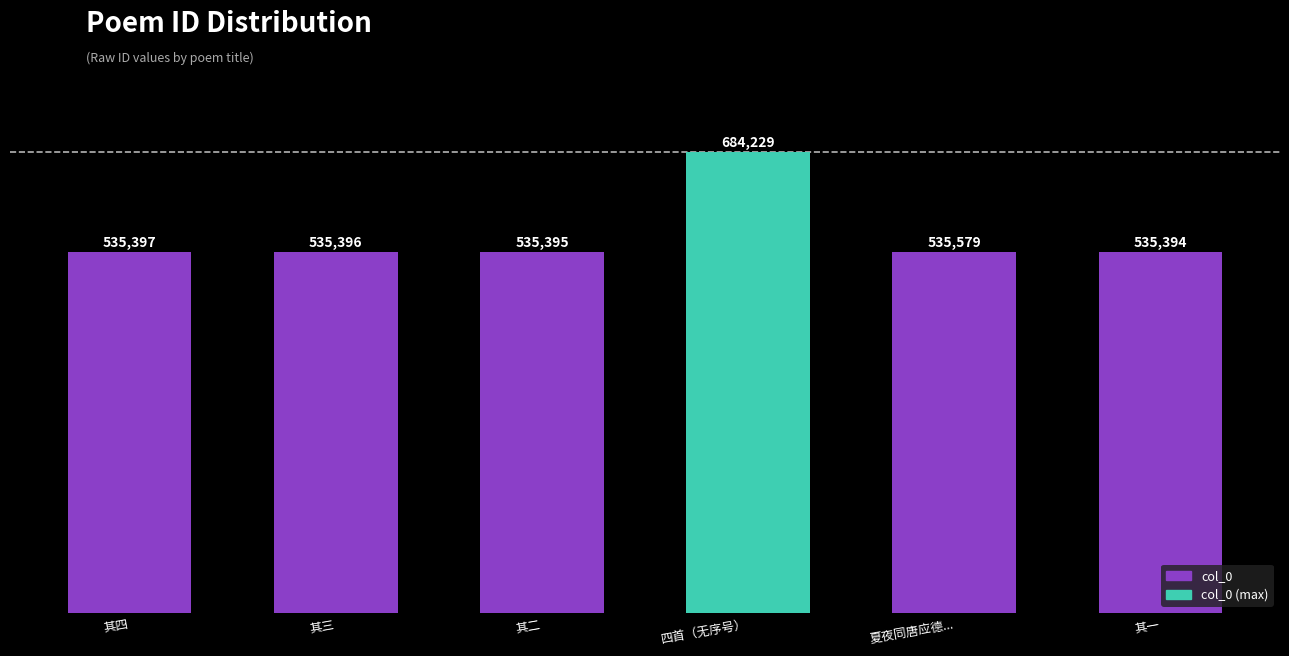

What is the difference between the maximum and minimum values?

148835